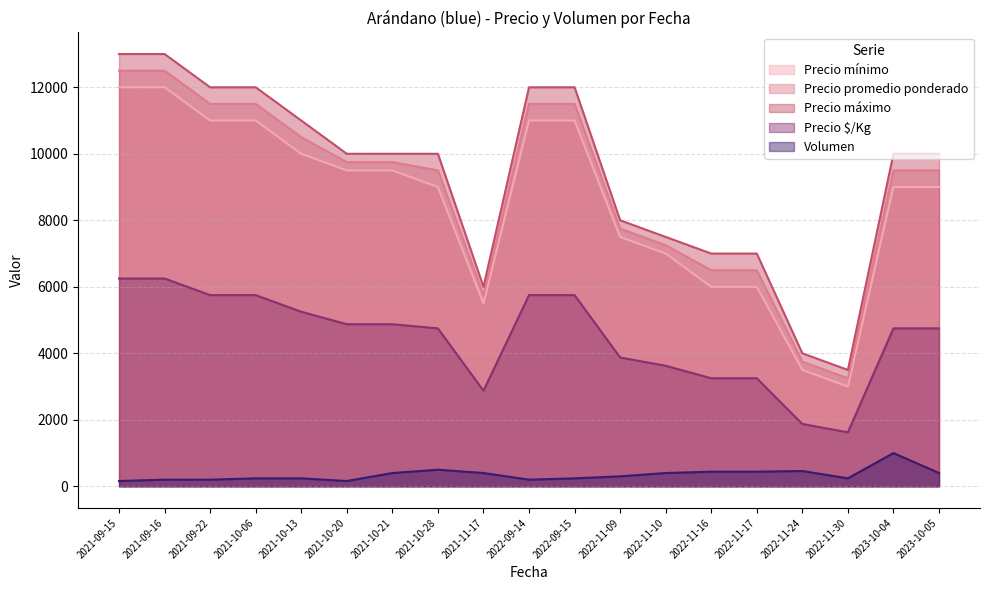

Between 2021-10-13 and 2022-11-16, which series saw the biggest shift?

Precio mínimo